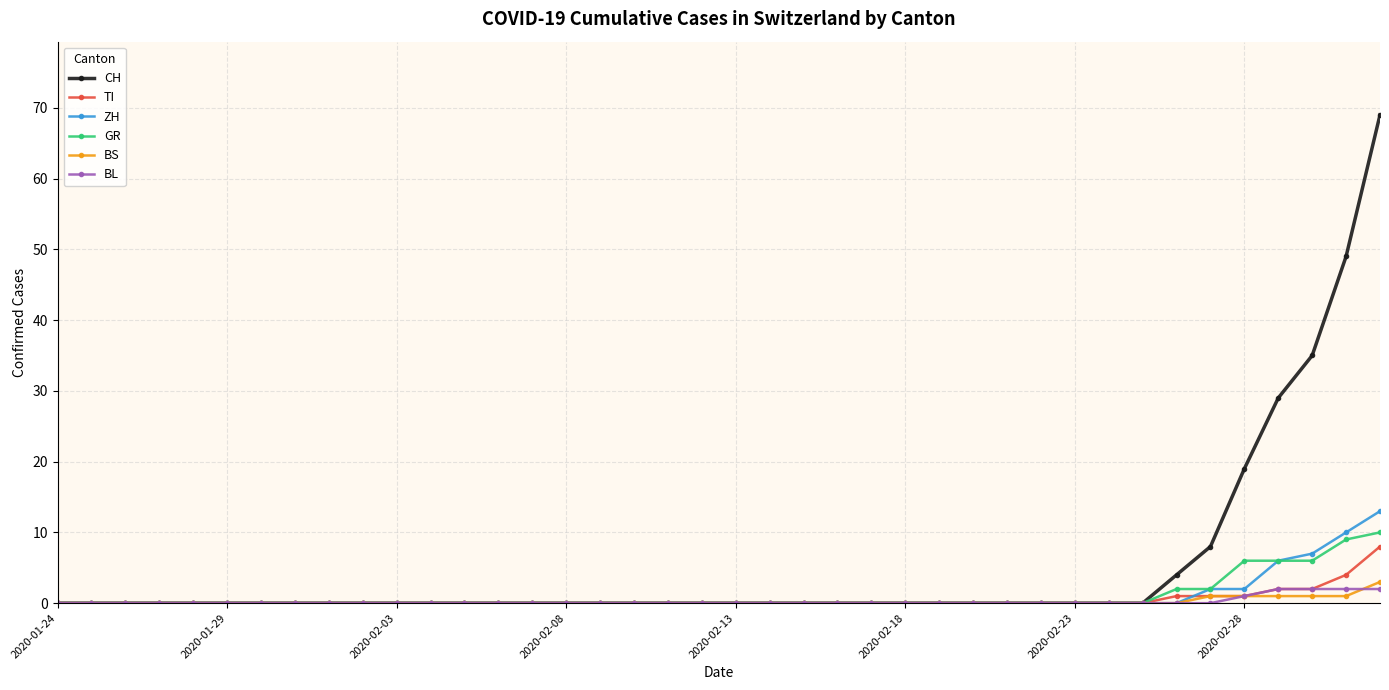

Which series has the widest spread of values?

CH